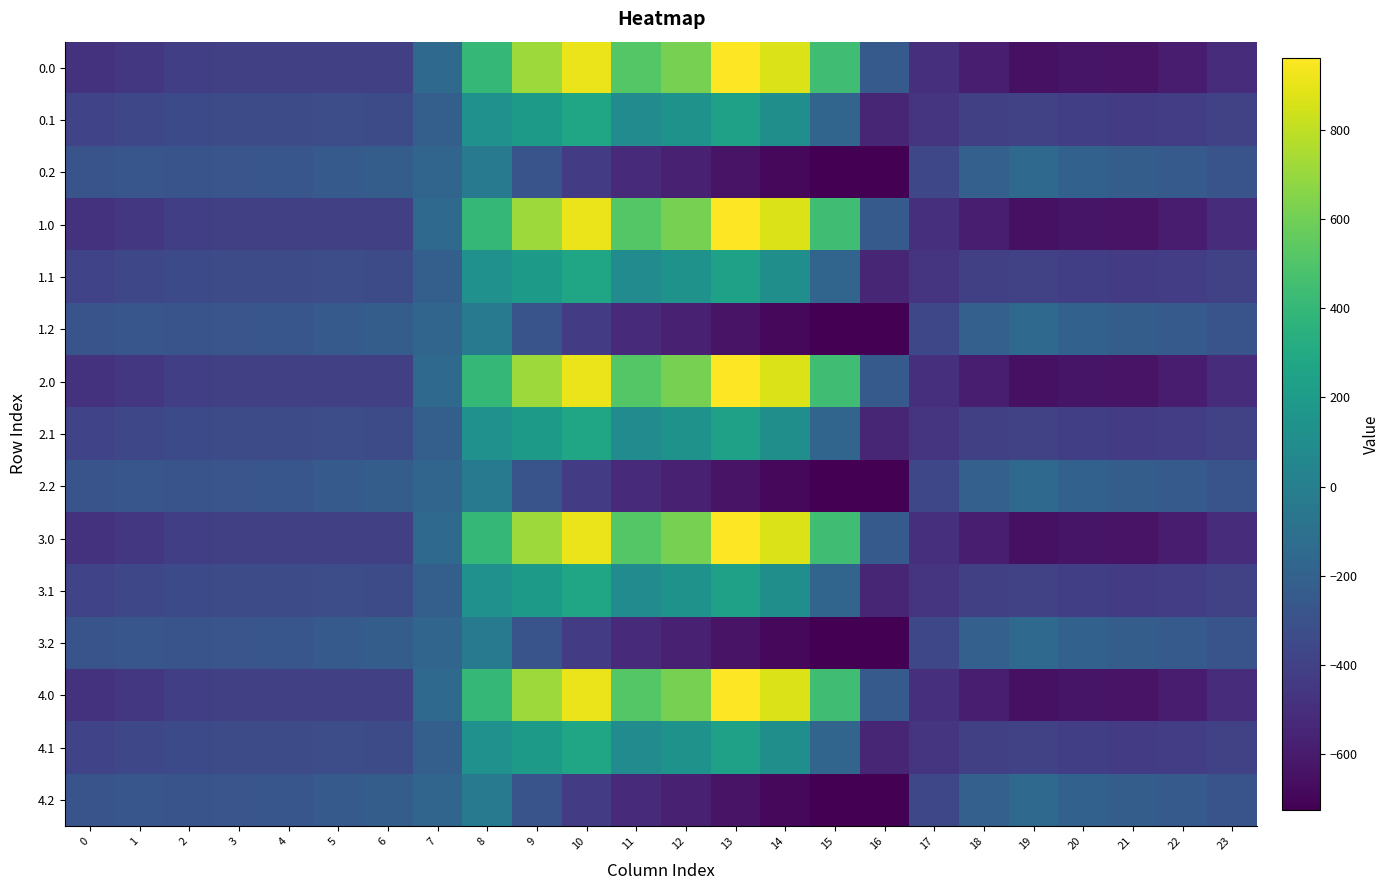

What is the total value across all series at 10?

3833.7